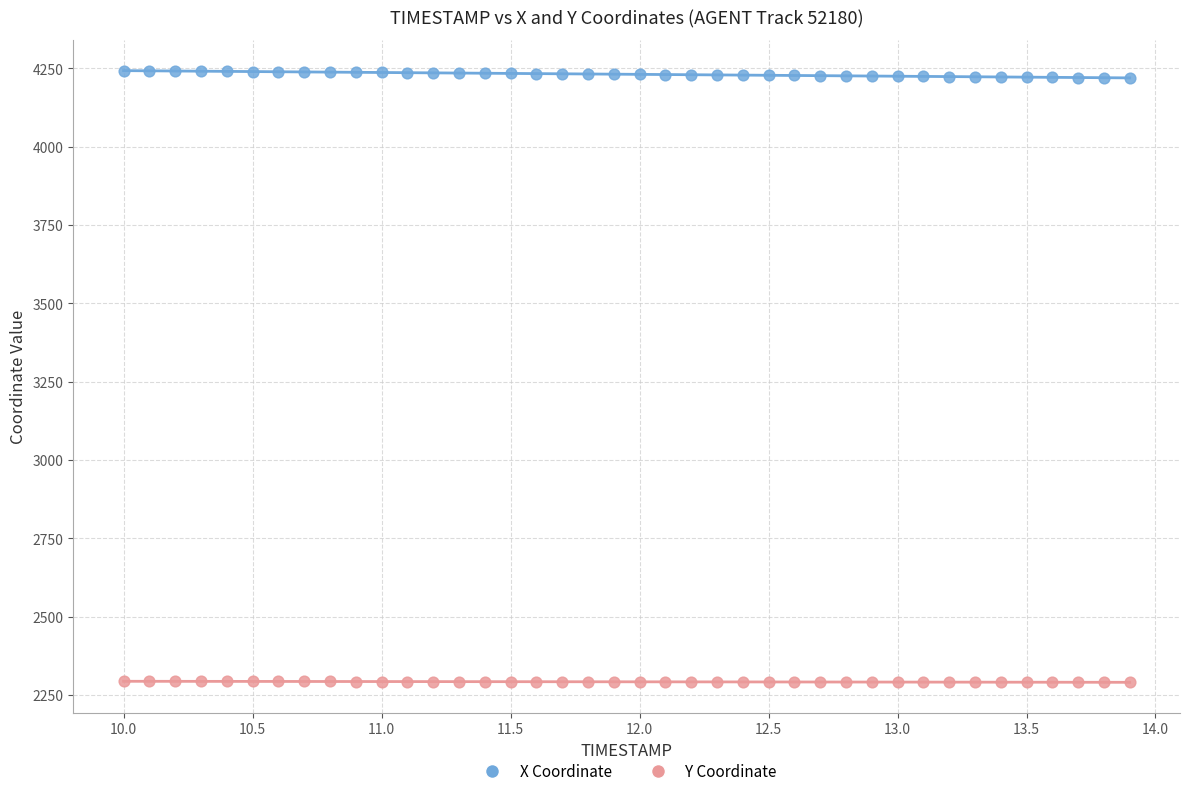

Which series contains the highest Y value?

X Coordinate